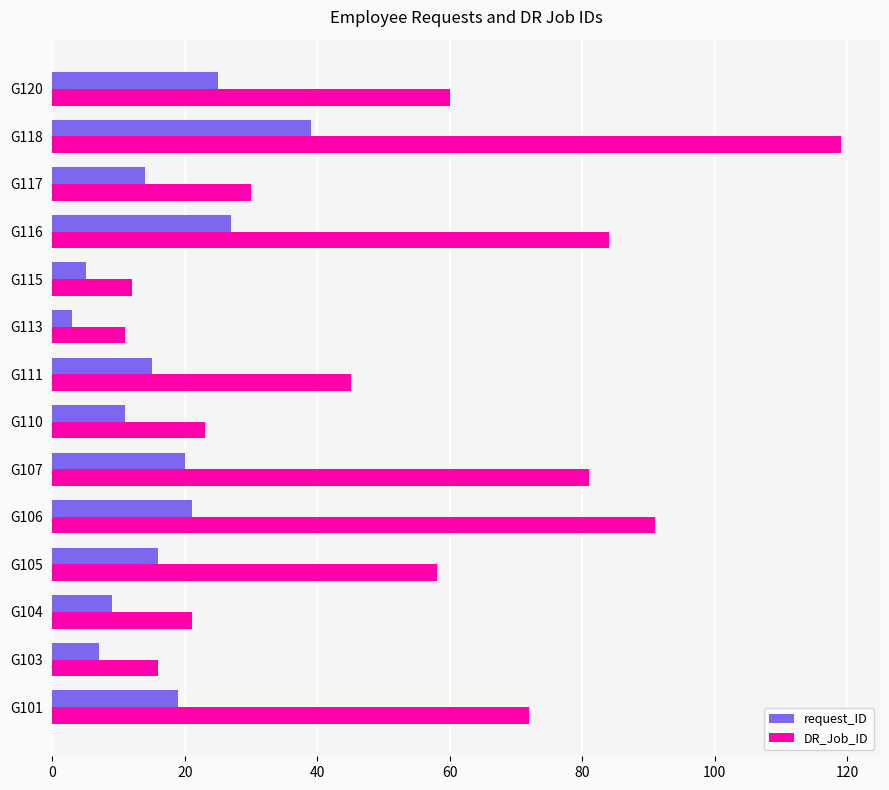

What is the sum of all DR_Job_ID values?

723